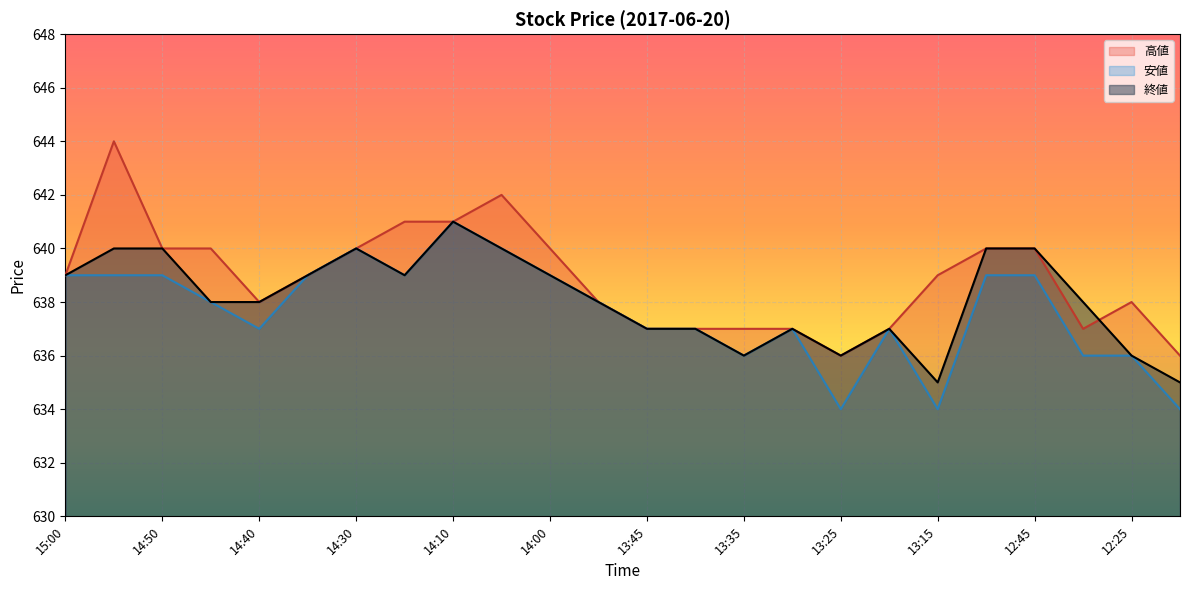

What is the lowest value of the 終値 series?

635